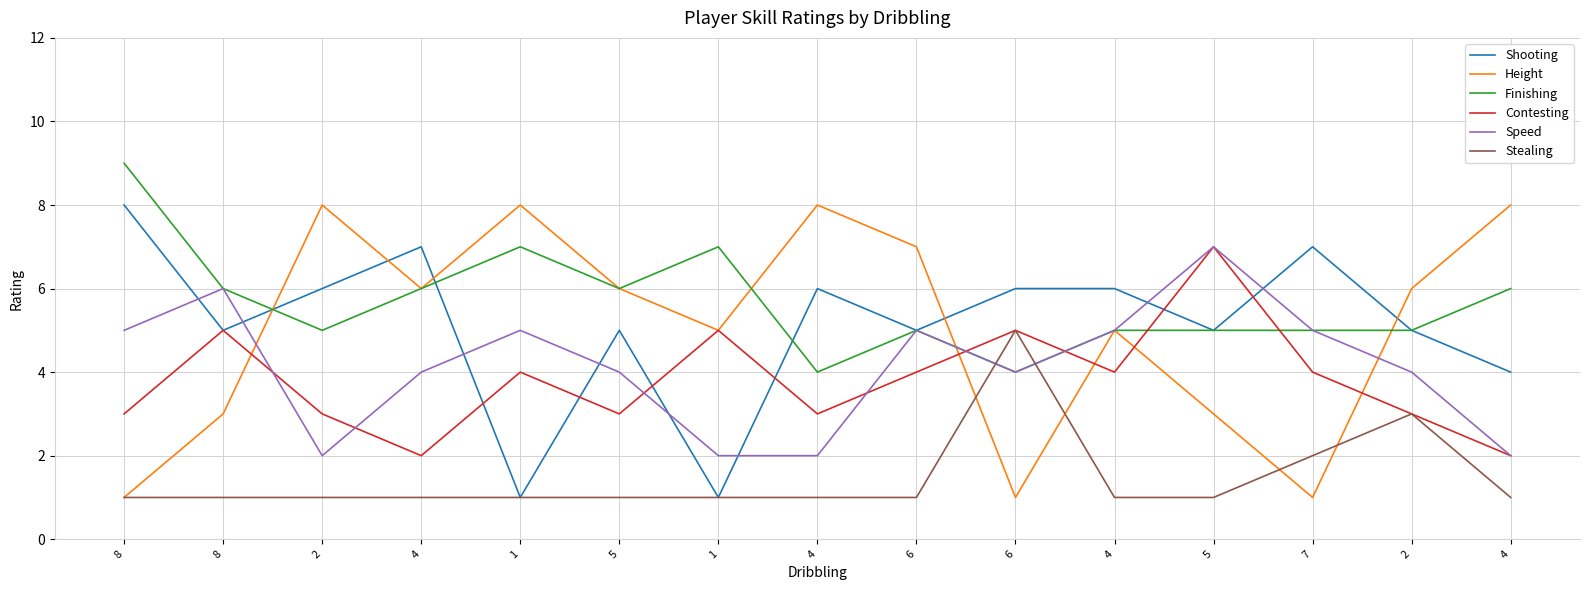

At which label is Speed closest to 4?

4